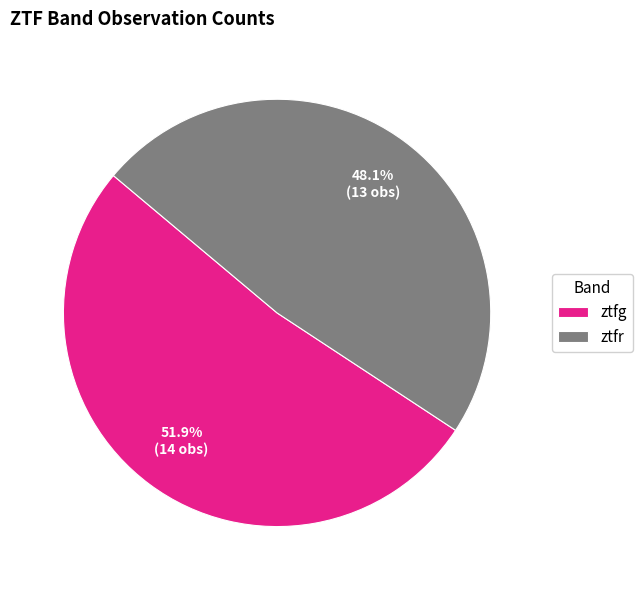

How much of the chart is everything except ztfg?

48.1%